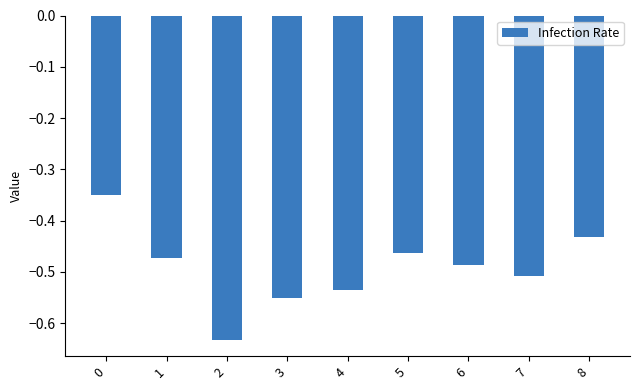

The value at 4 is -0.1. True or false?

False